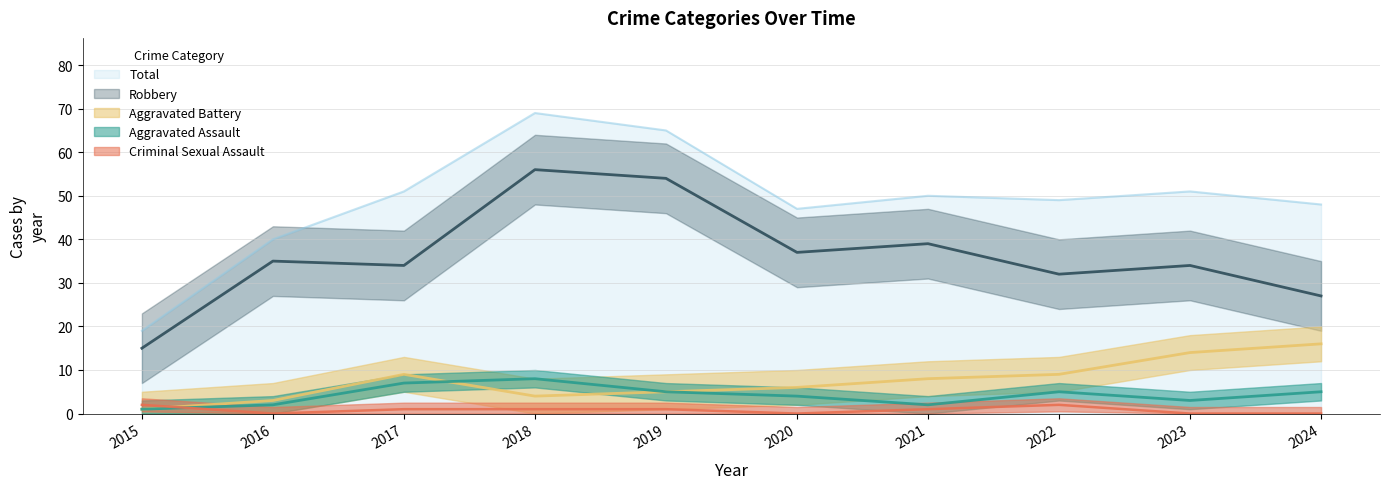

How many values in the Aggravated Assault series are below 5?

5